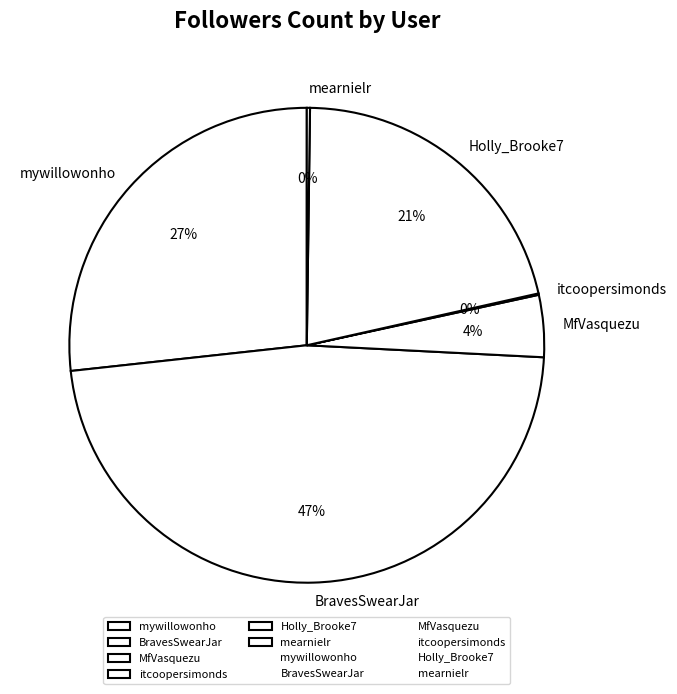

Is it true that Holly_Brooke7 is 21% of the pie?

True